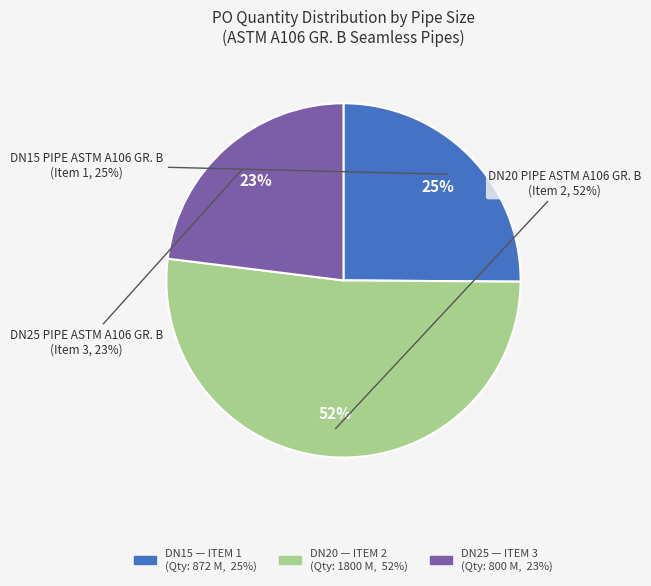

Is the sum of 1541S/01 ITEM 3 and 1541S/01 ITEM 1 greater than half?

No